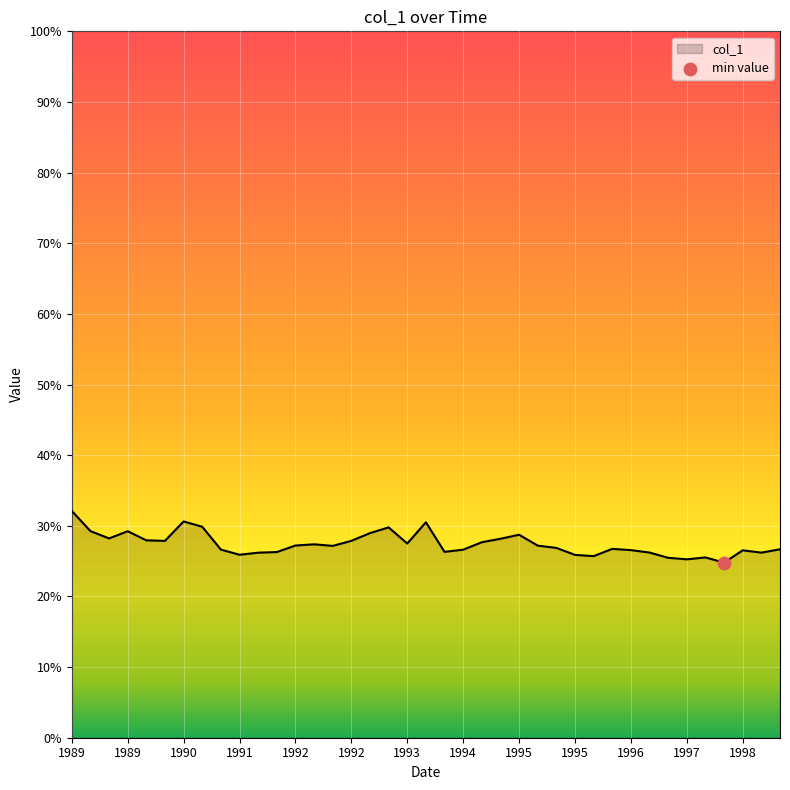

What is the difference between the maximum and minimum values?

7.3